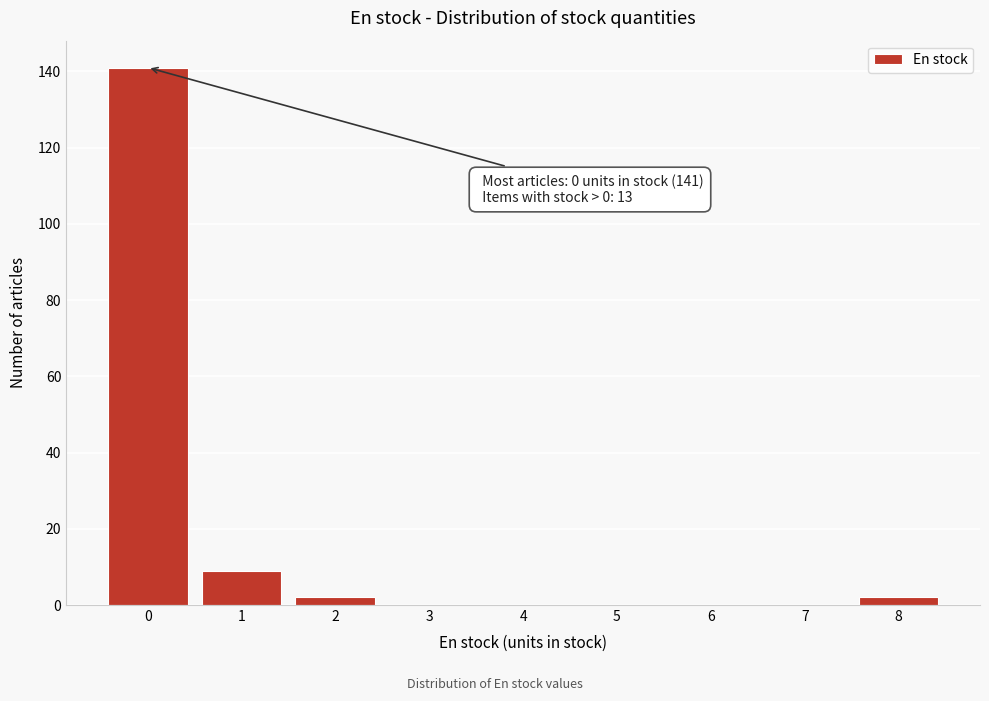

Reading left to right, what are all the values shown in this chart?

0=141	1=9	2=2	3=0	4=0	5=0	6=0	7=0	8=2